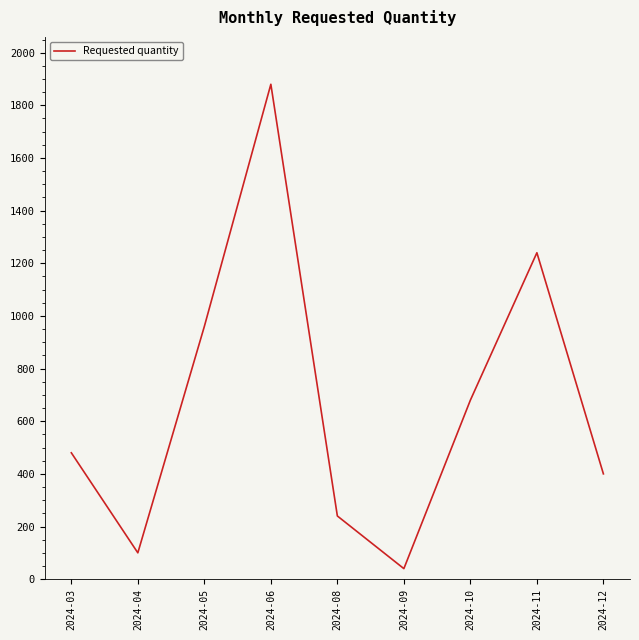

What value does the data have at 2024-10, to the nearest 10?

680